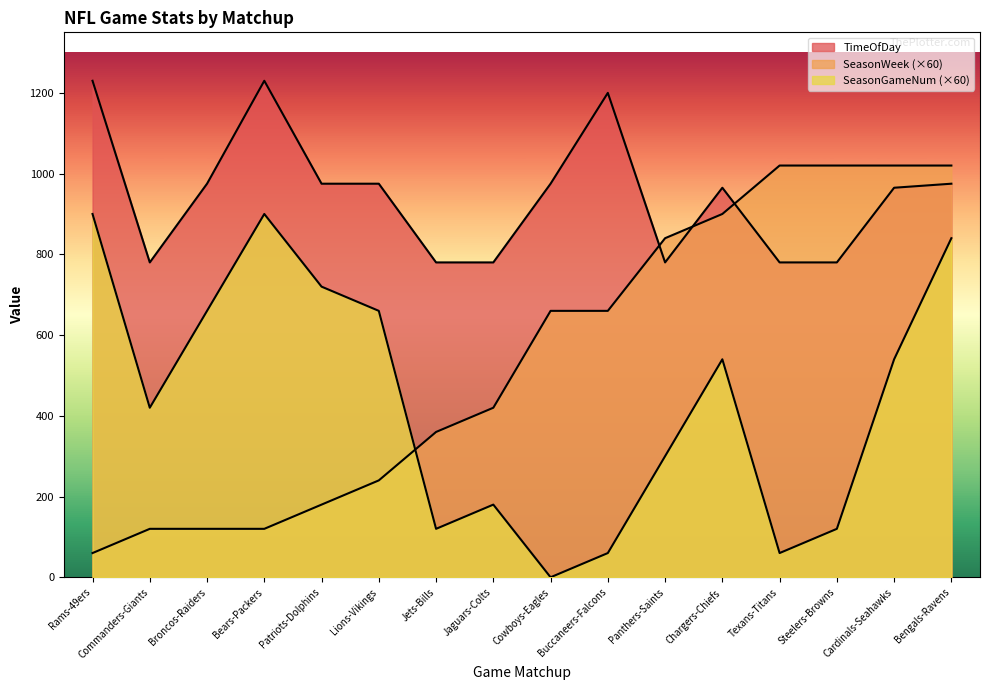

Is the value of TimeOfDay at Chargers-Chiefs greater than the value of SeasonGameNum at Steelers-Browns?

Yes